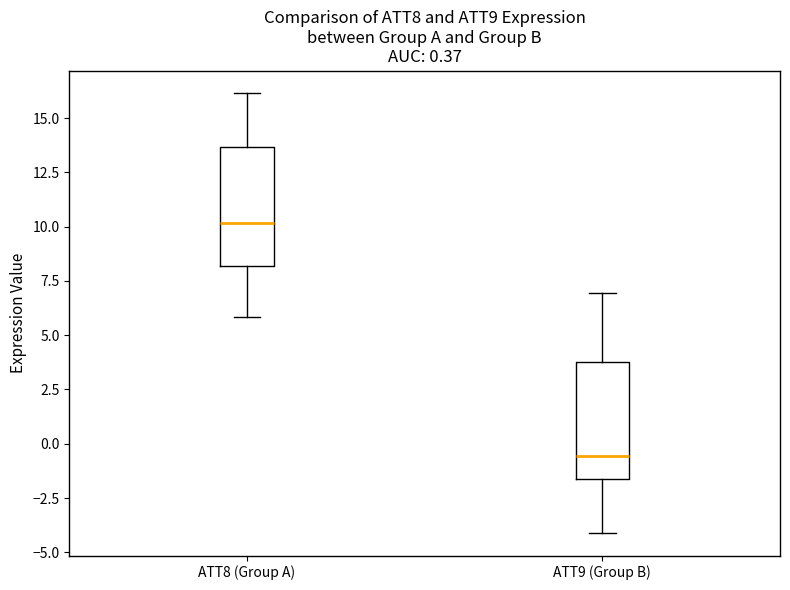

Which box has the highest median line?

ATT8 (Group A)